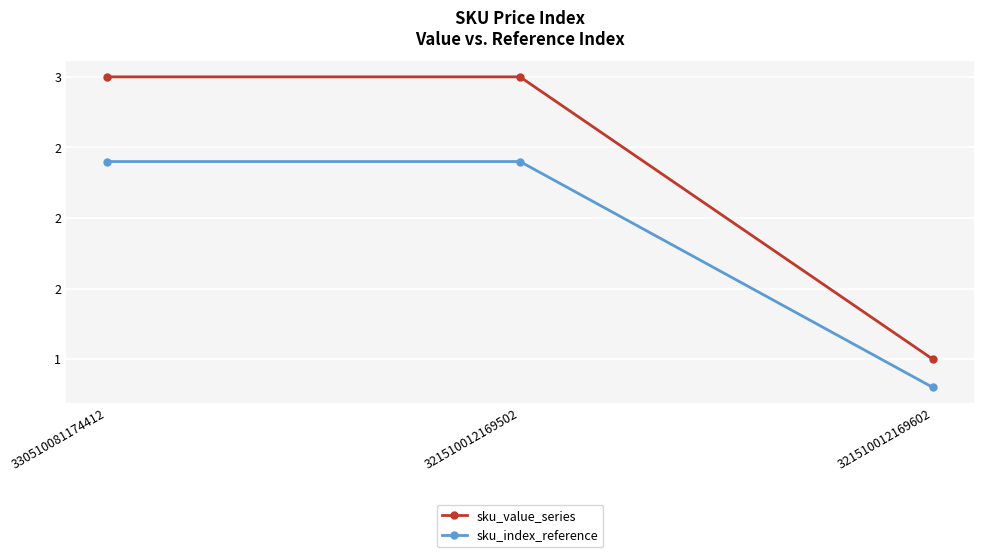

Is it true that sku_index_reference equals 4.3 at 330510081174412?

False